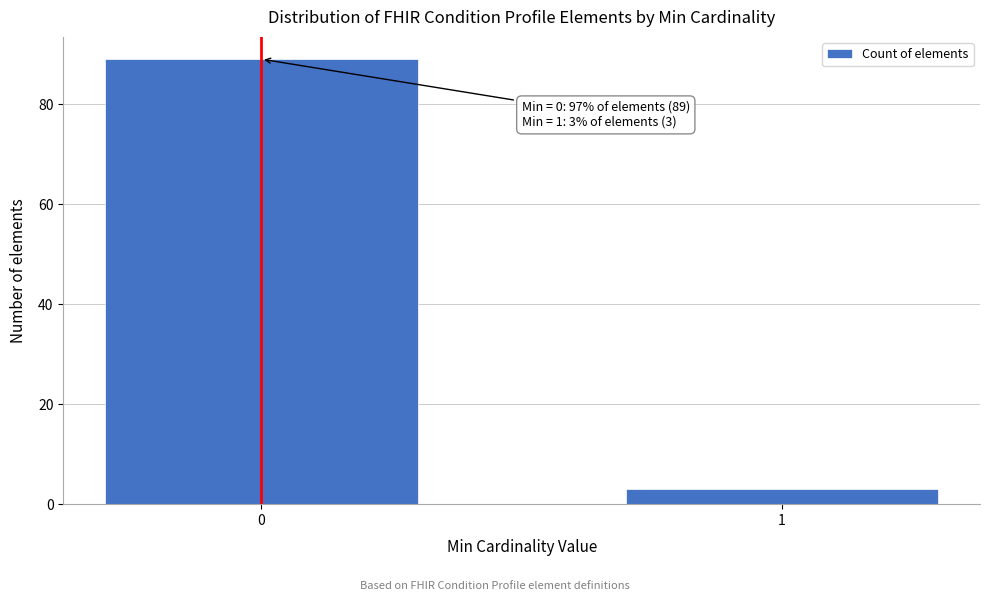

Reading left to right, extract all data points from this chart.

89	3